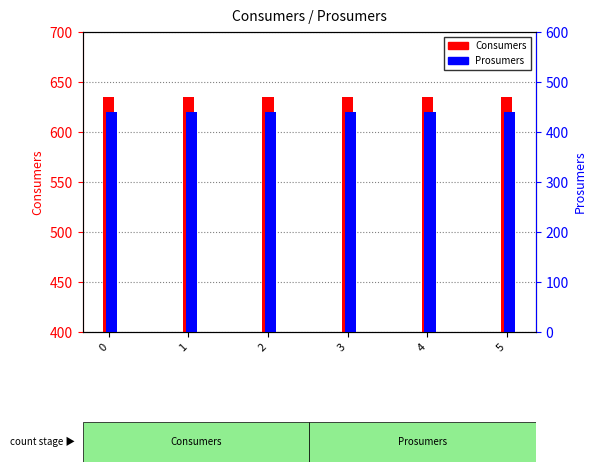

Between 3 and 2, which is larger?

3